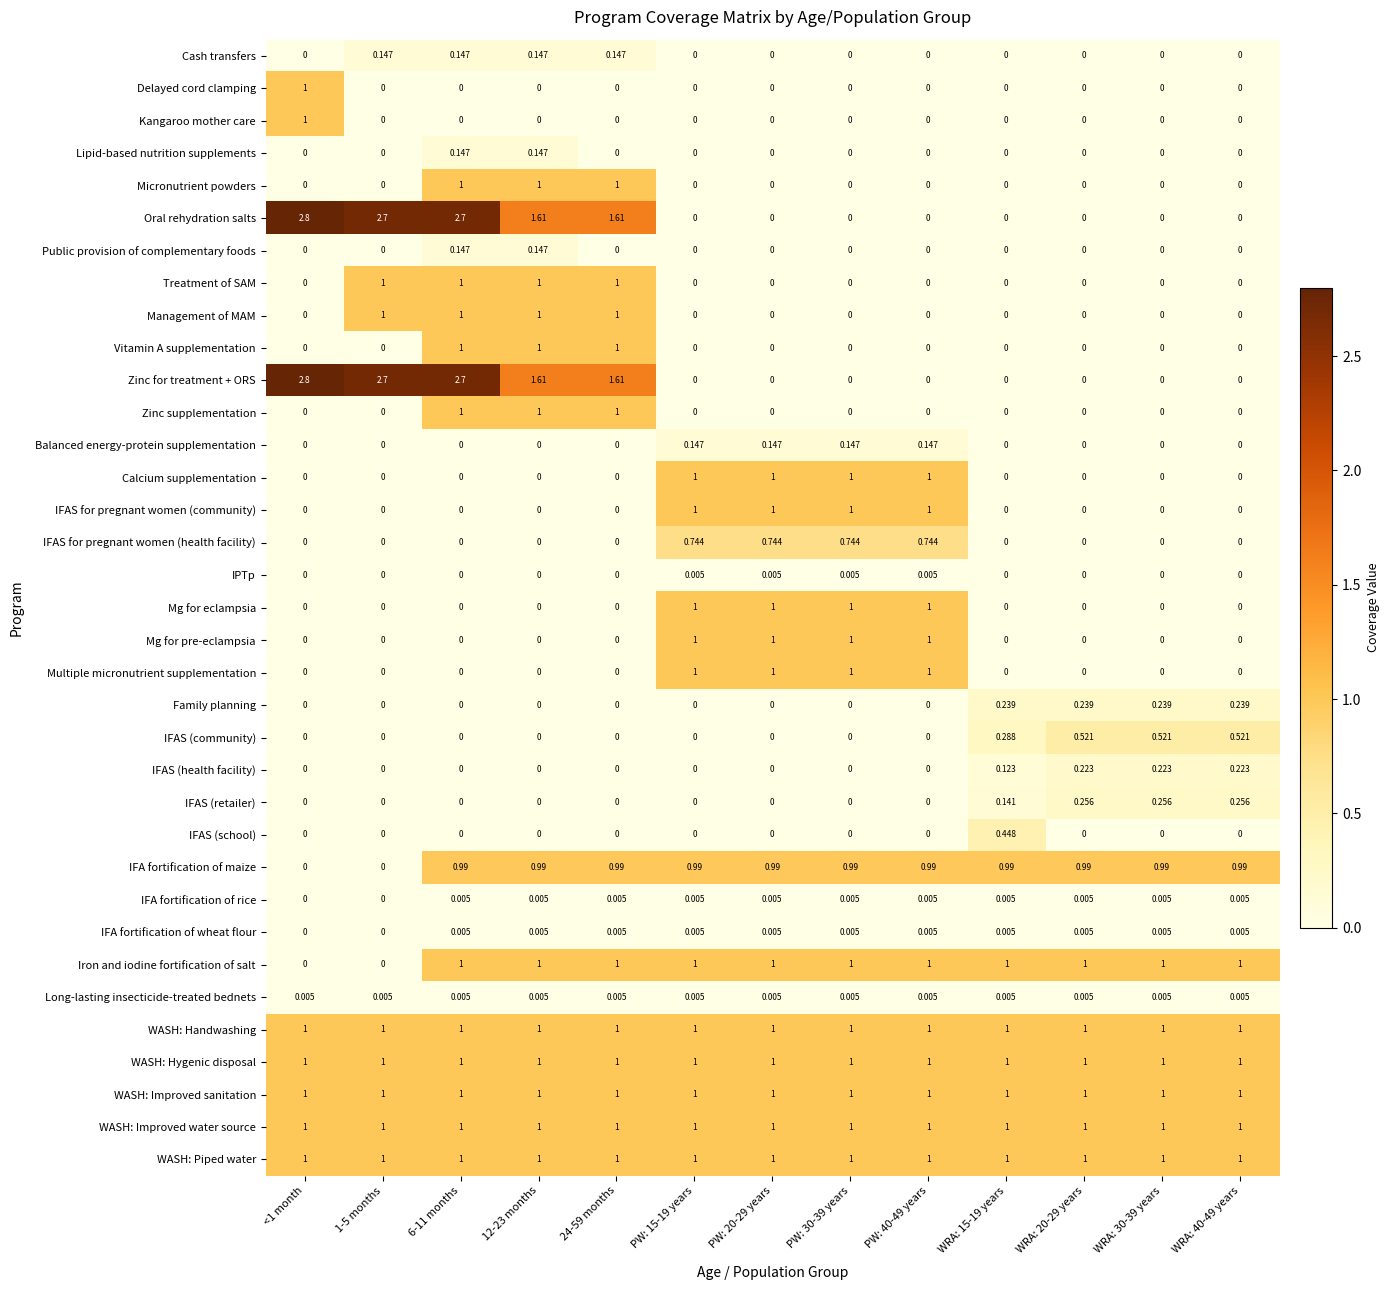

Is the value of IPTp at PW: 40-49 years greater than the value of Mg for pre-eclampsia at PW: 40-49 years?

No